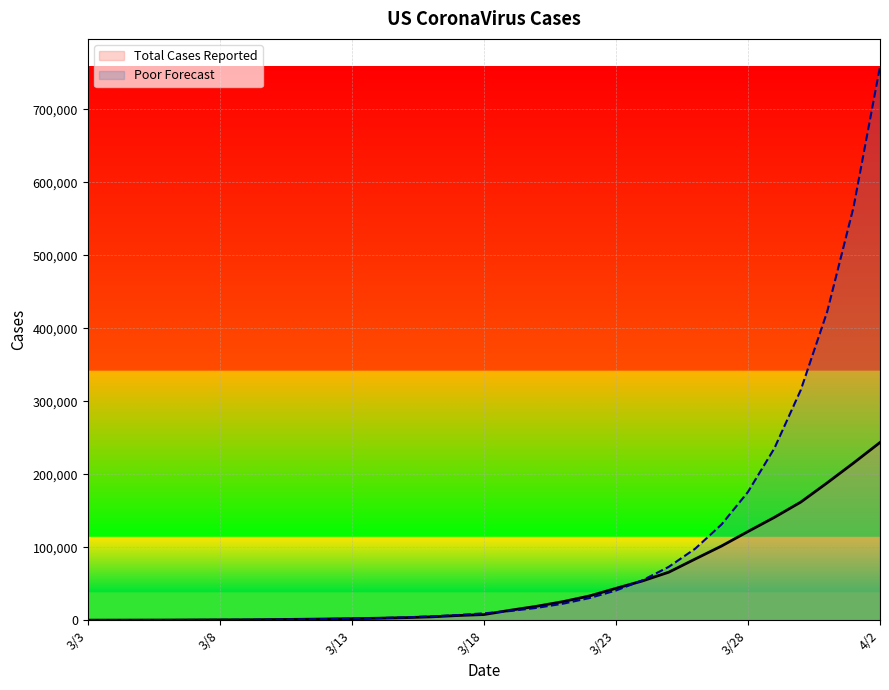

Which has a higher value, 3/10 or 3/19?

3/19